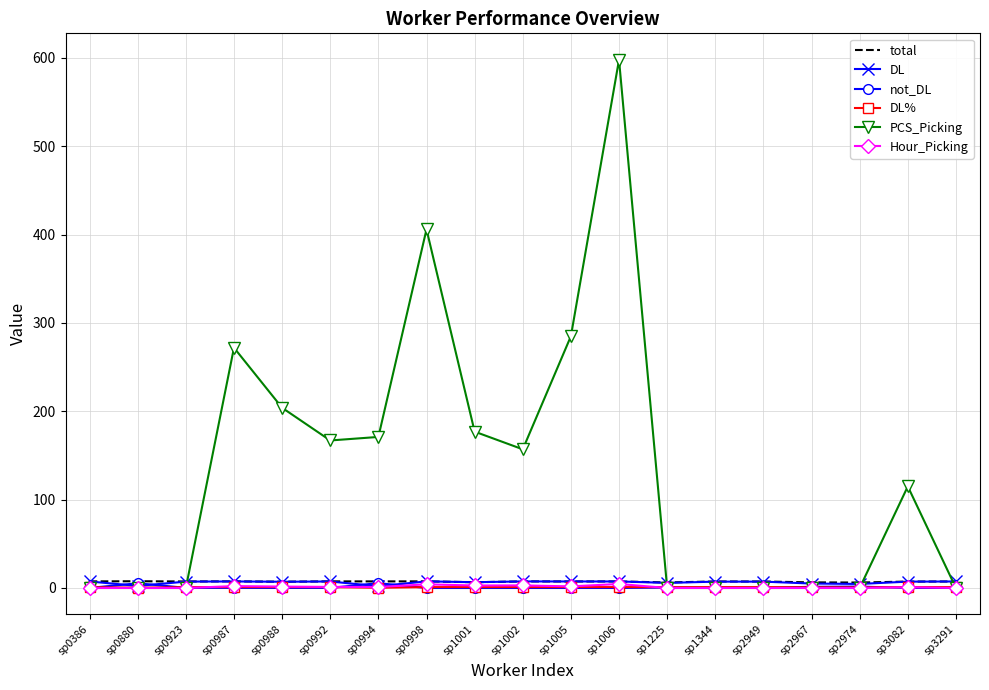

What is the total value across all series at sp1006?

618.3